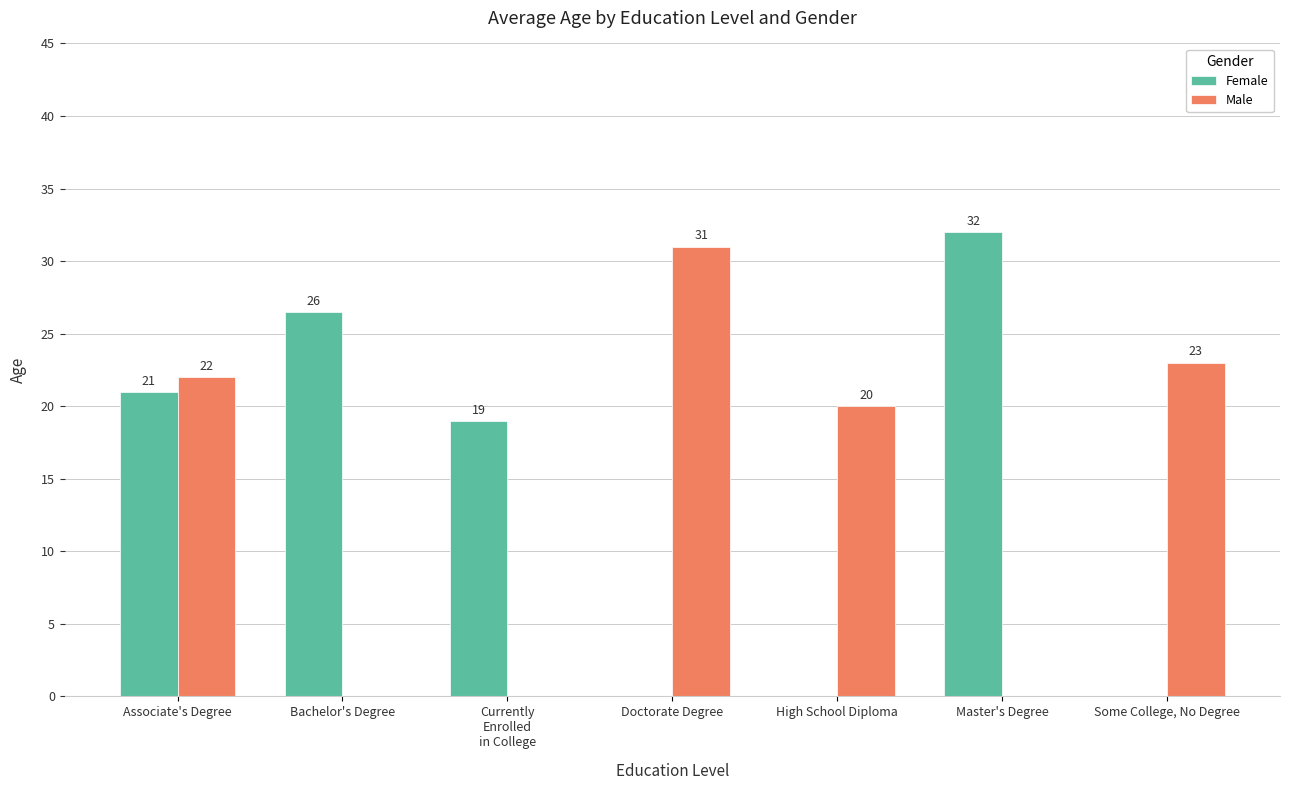

How many categories are shown in the chart?

7